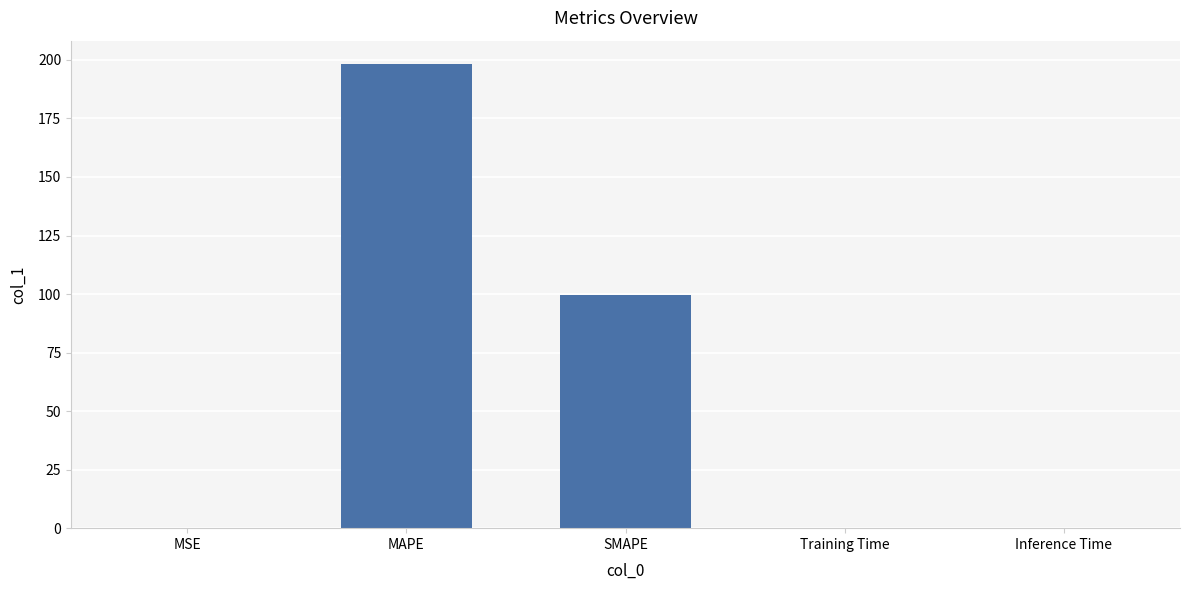

At which category does the chart reach its peak across all series?

MAPE